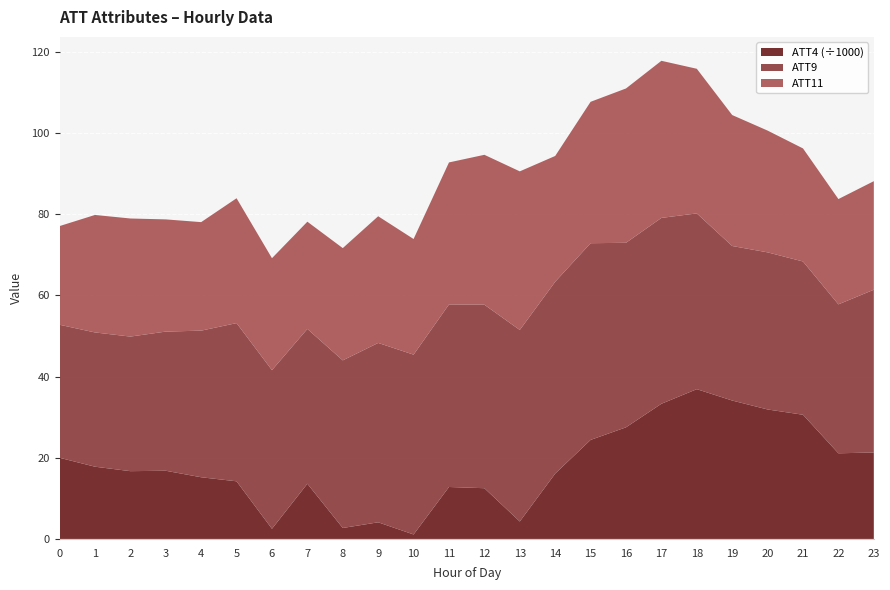

What is the total value across all series at 19?

104.4